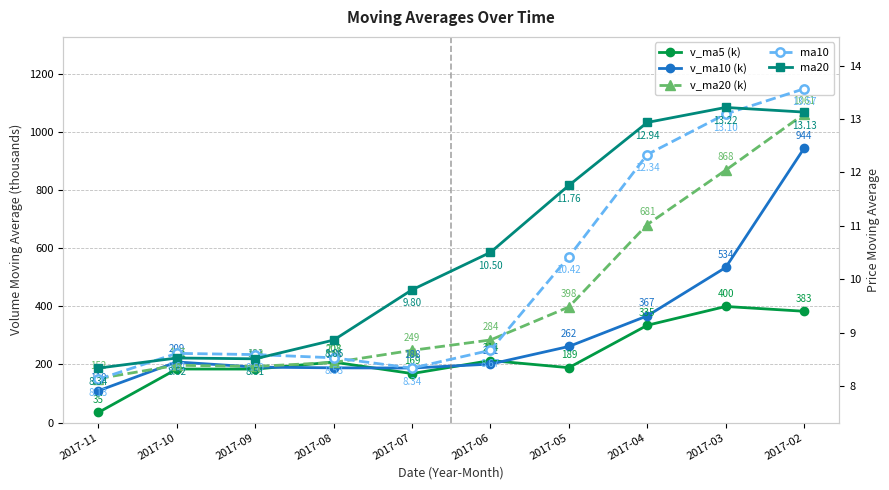

How many lines are shown in the chart?

5